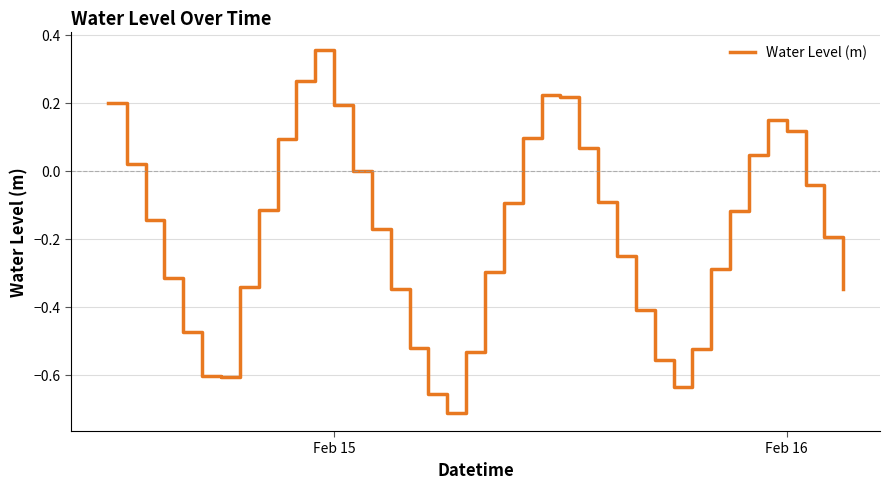

How many lines are shown in the chart?

1